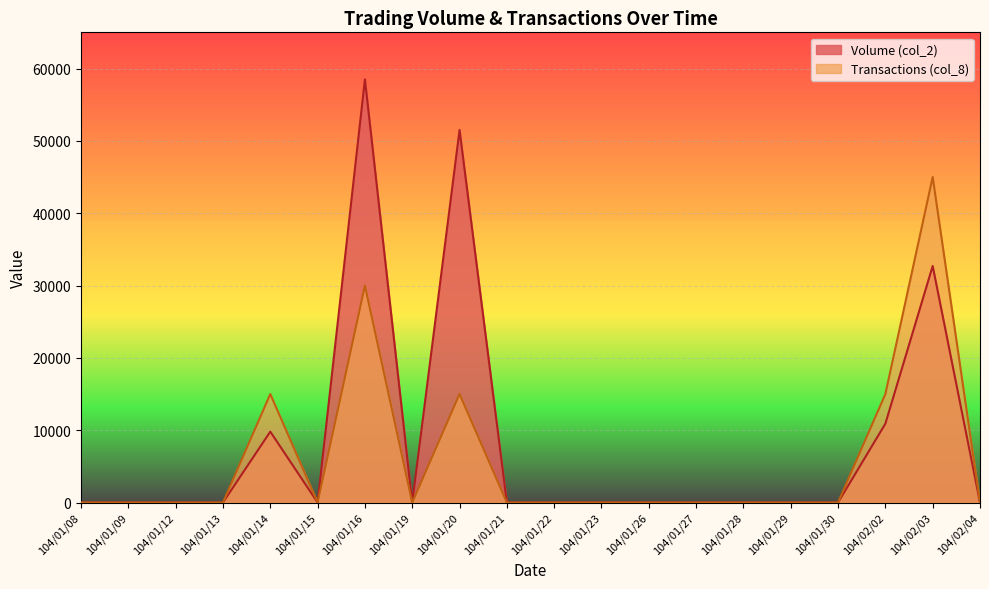

True or false: Transactions (col_8) and Volume (col_2) cross at least once.

False